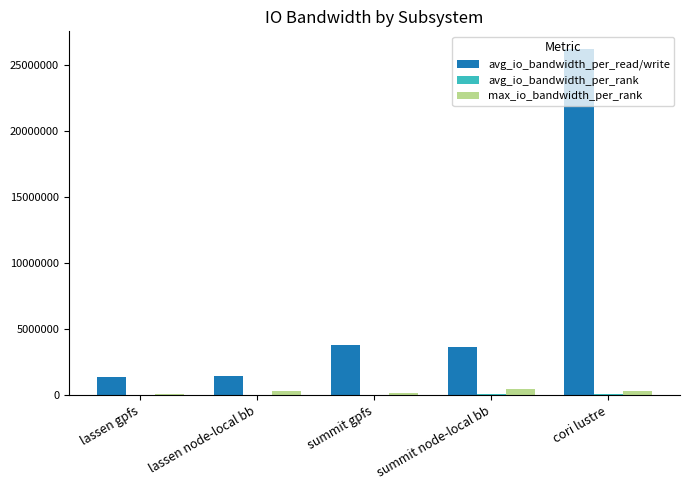

At which label does avg_io_bandwidth_per_read/write first exceed 3648783?

summit gpfs